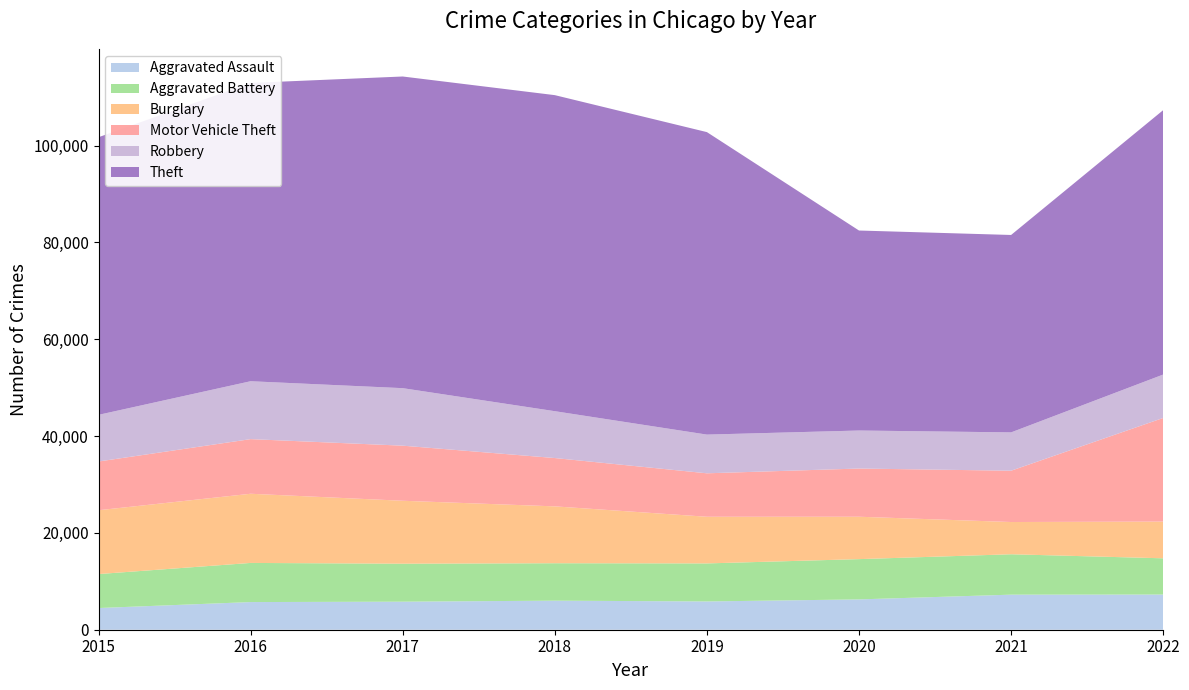

Reading left to right, list all the values displayed in this chart.

Aggravated Assault: 4480	5712	5793	6001	5840	6263	7243	7267
Aggravated Battery: 7018	8085	7845	7734	7857	8320	8346	7486
Burglary: 13184	14289	13001	11746	9639	8757	6658	7585
Motor Vehicle Theft: 10068	11286	11380	9983	8977	9956	10599	21407
Robbery: 9638	11960	11880	9679	7994	7855	7919	8966
Theft: 57350	61618	64381	65285	62484	41313	40778	54617